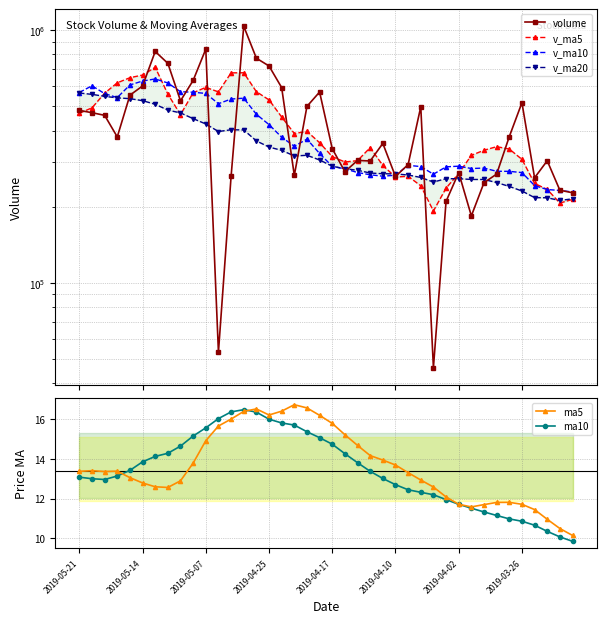

The volume series shows 515663.2 at 2019-03-26. True or false?

True